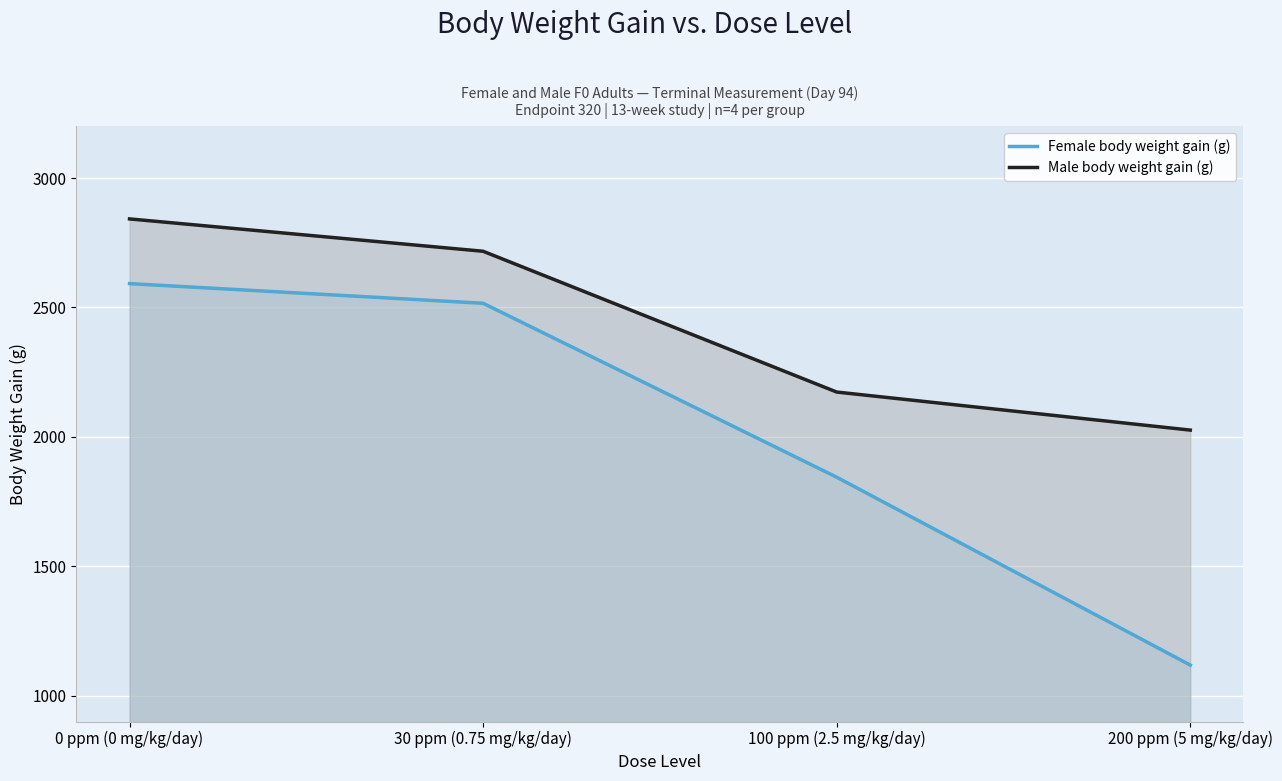

Which category has the lowest value across all series?

200 ppm (5 mg/kg/day)